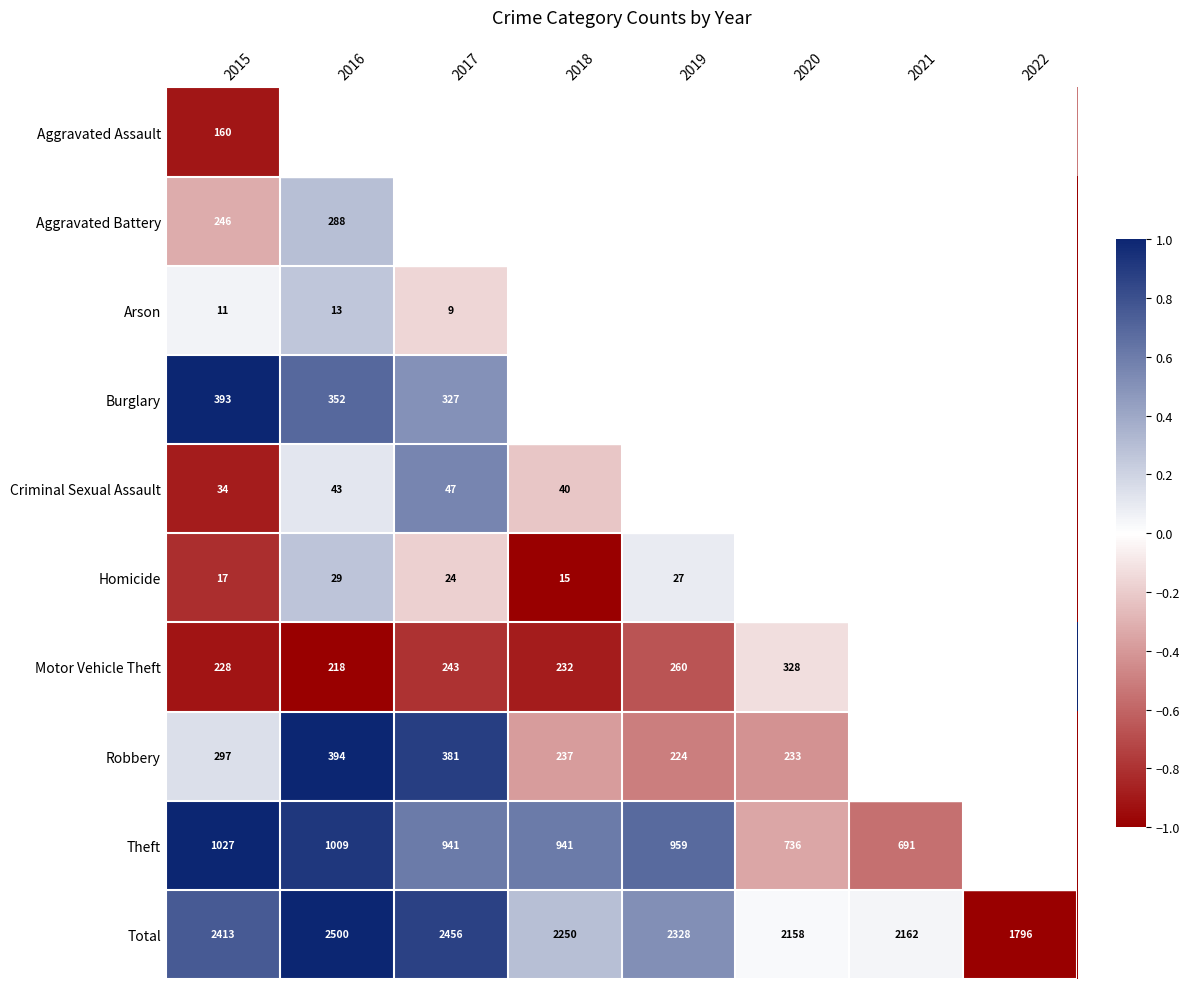

Is the value of Motor Vehicle Theft at 2016 greater than the value of Robbery at 2016?

No